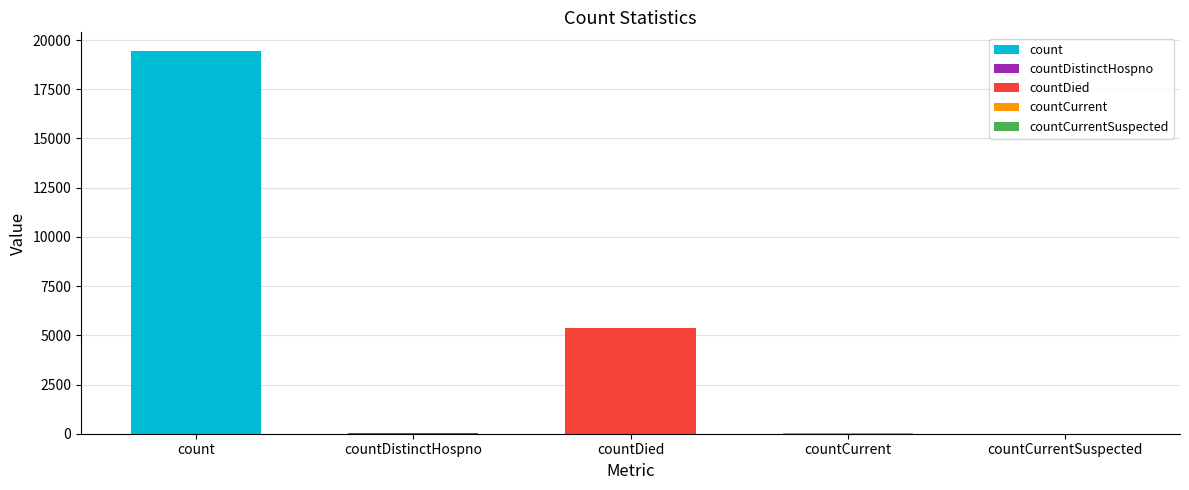

How many bars are there in total?

5